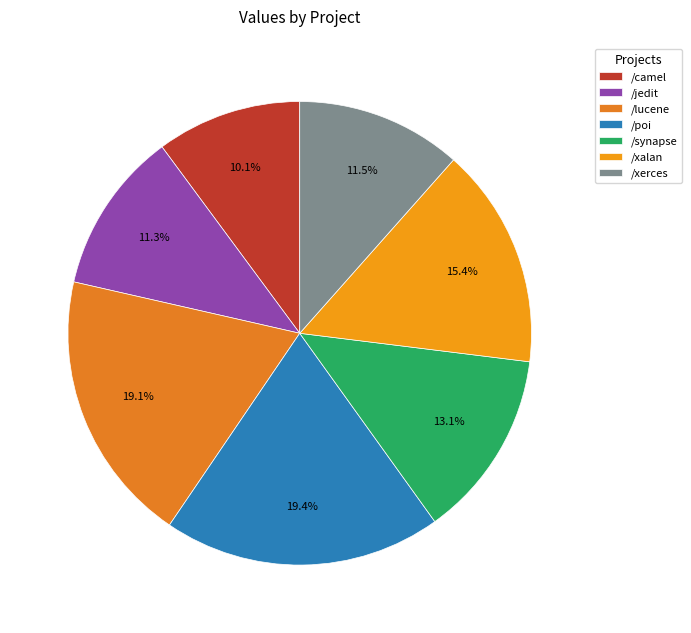

The /lucene slice represents 24% of the pie. True or false?

False